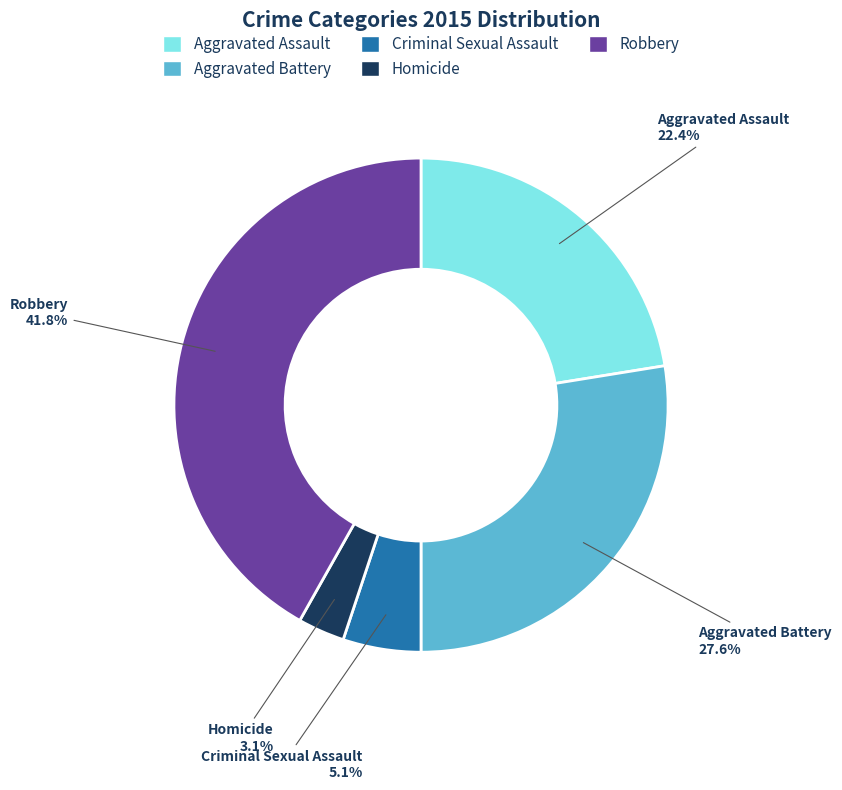

Rank the categories by value from highest to lowest.

Robbery, Aggravated Battery, Aggravated Assault, Criminal Sexual Assault, Homicide